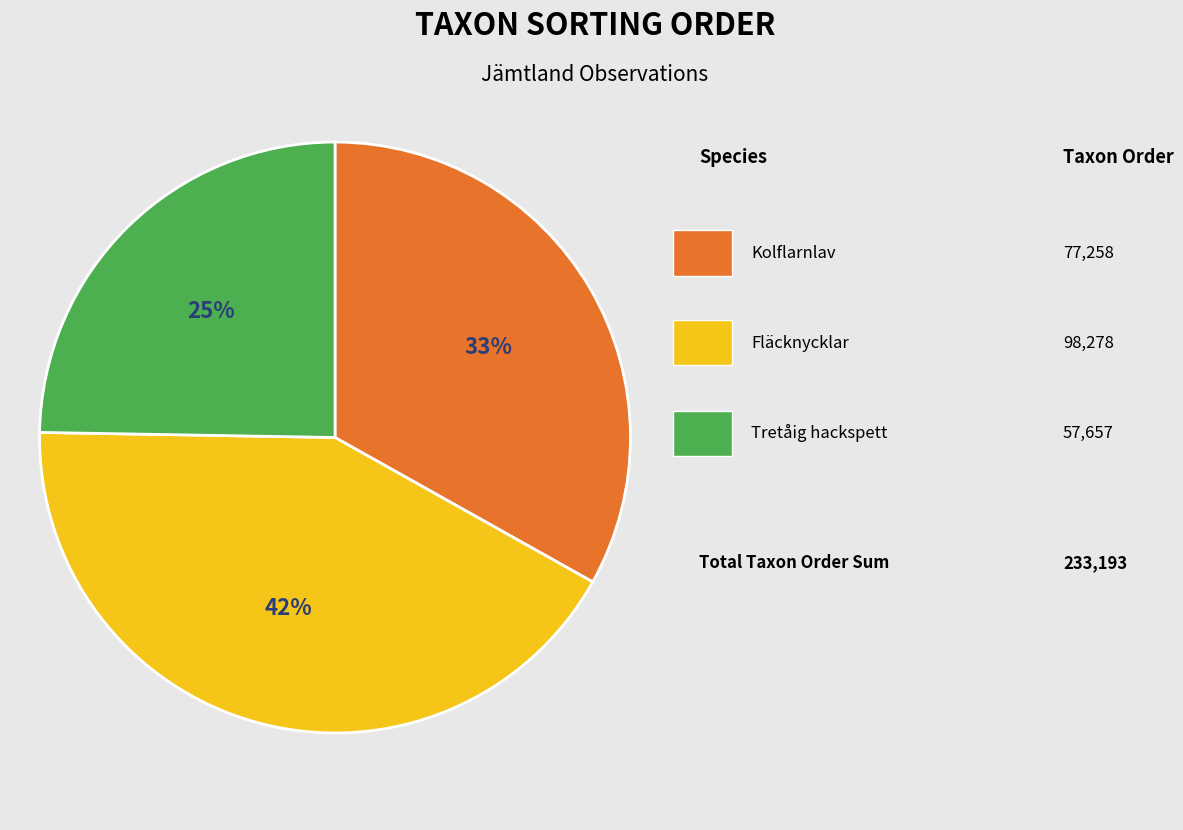

Is there any slice that represents more than half of the pie?

No